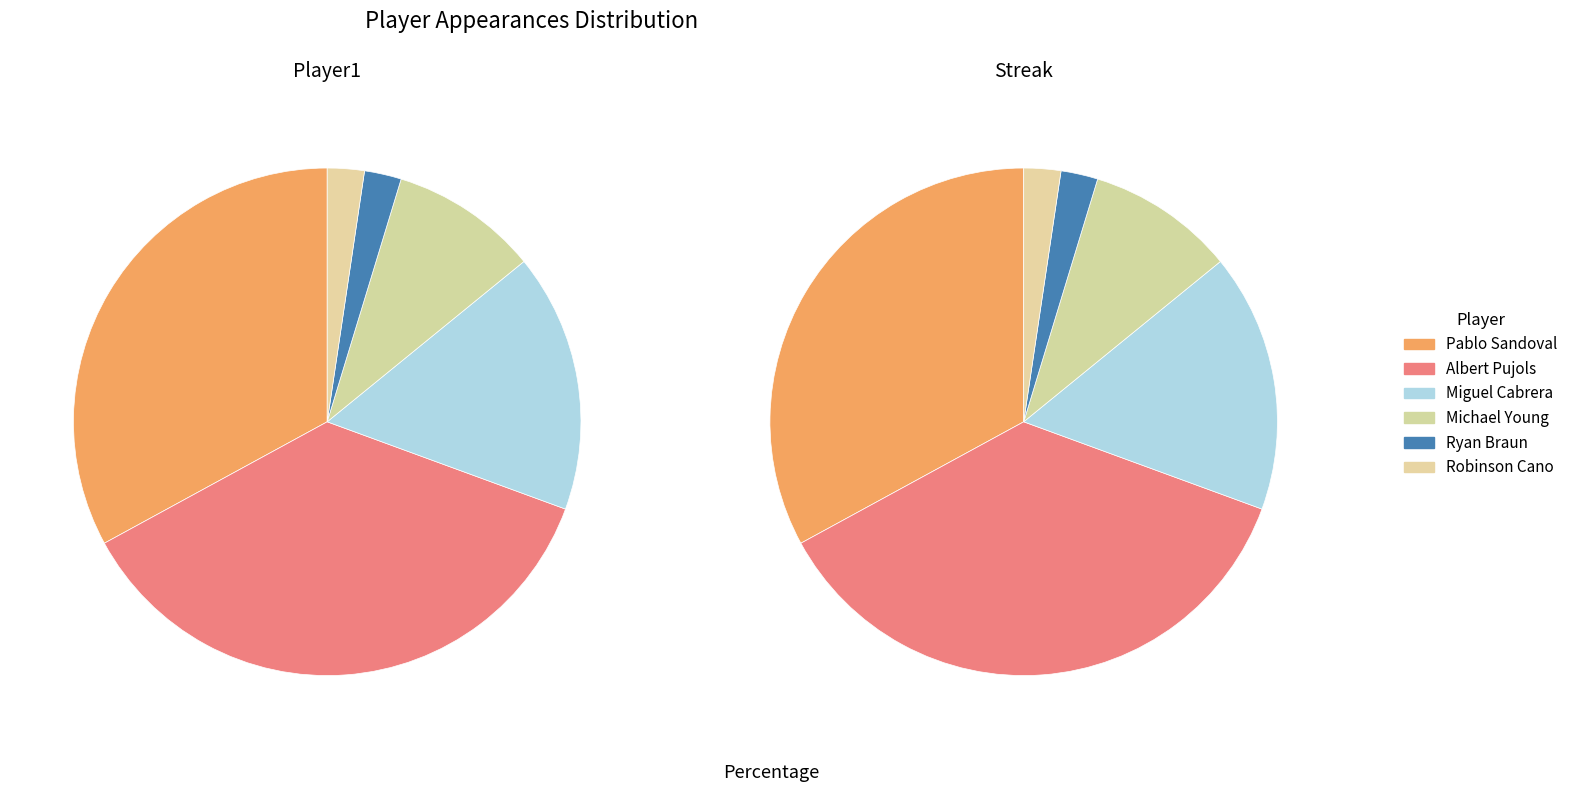

How many segments does this pie chart have?

6